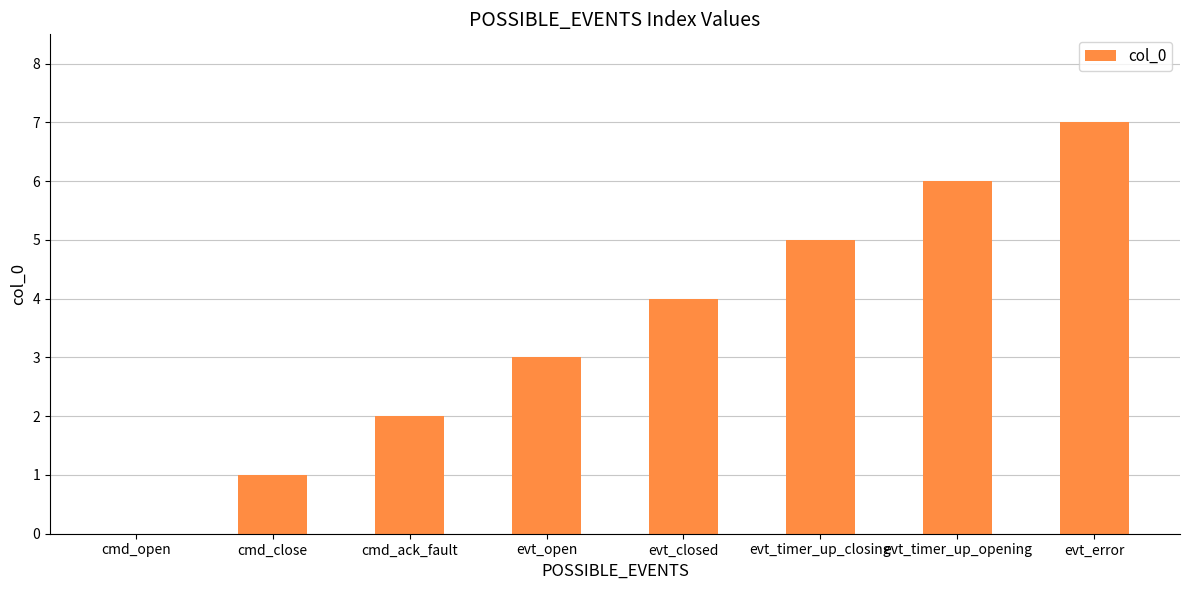

What is the sum of all values?

28